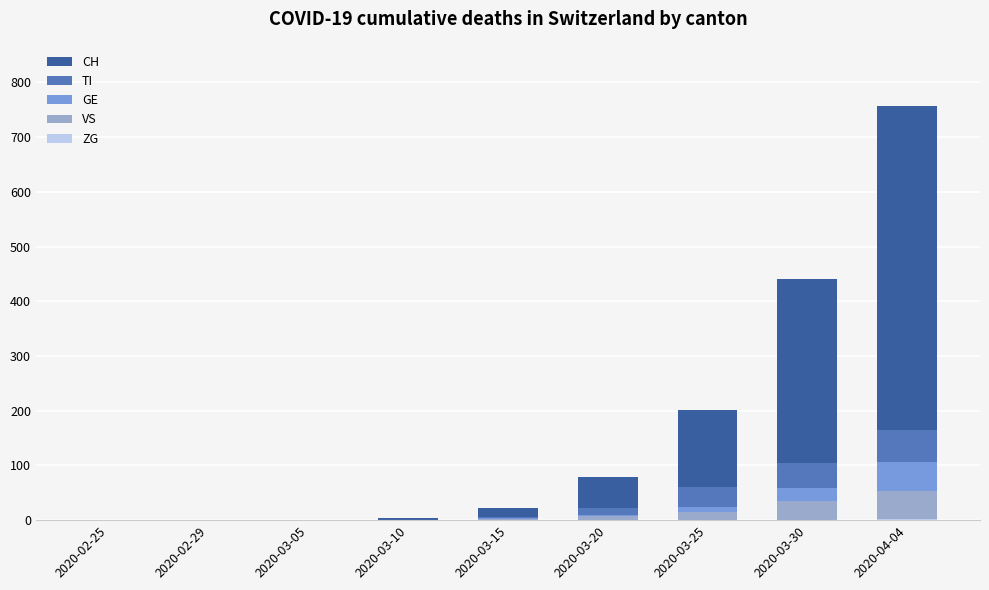

How many series are shown in this chart?

5